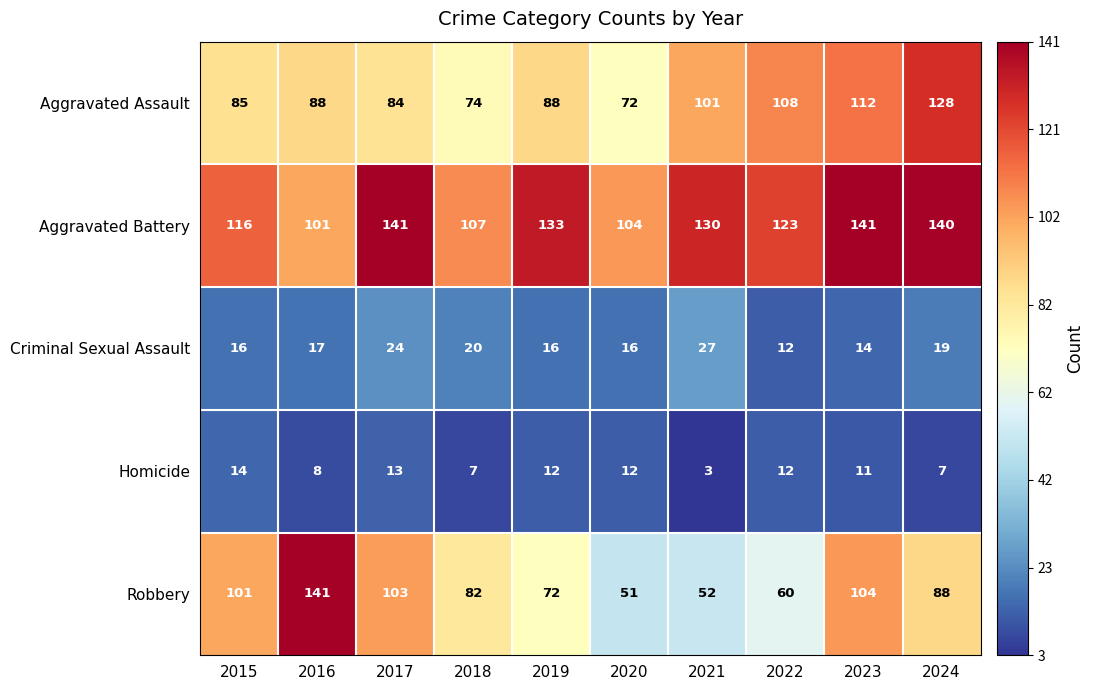

How many data points does each series have?

10